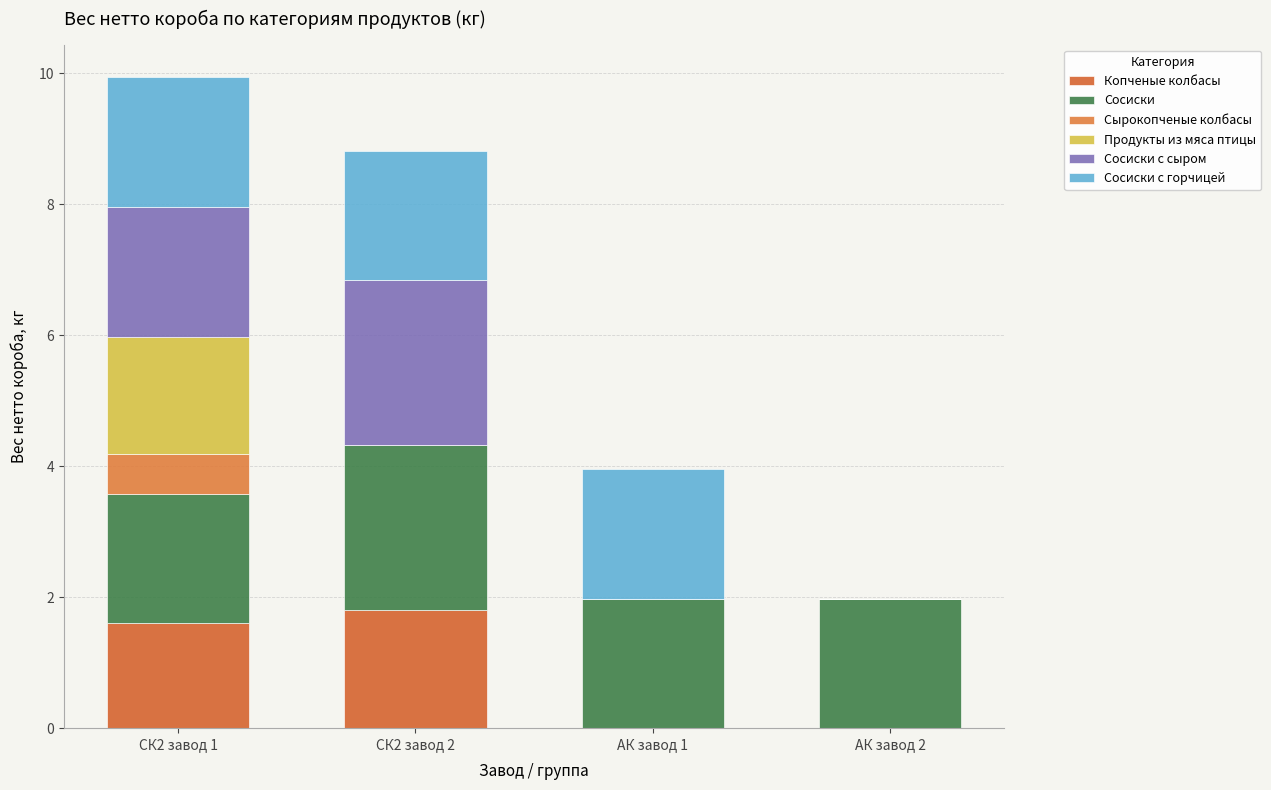

How many data points does each series have?

4